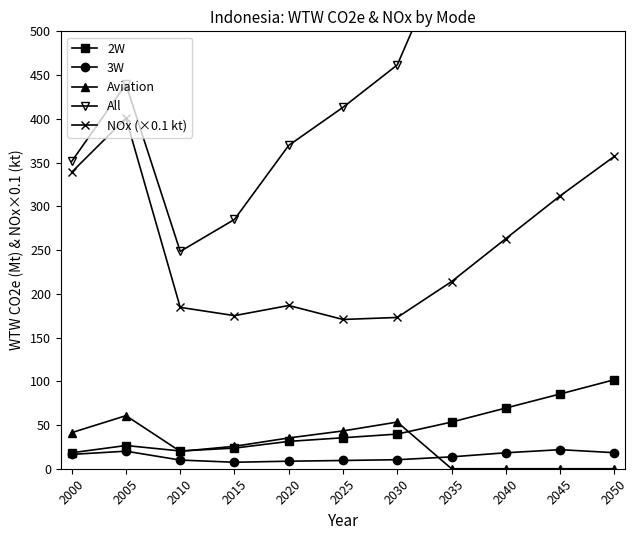

At which category is the sum across all series the highest?

2050